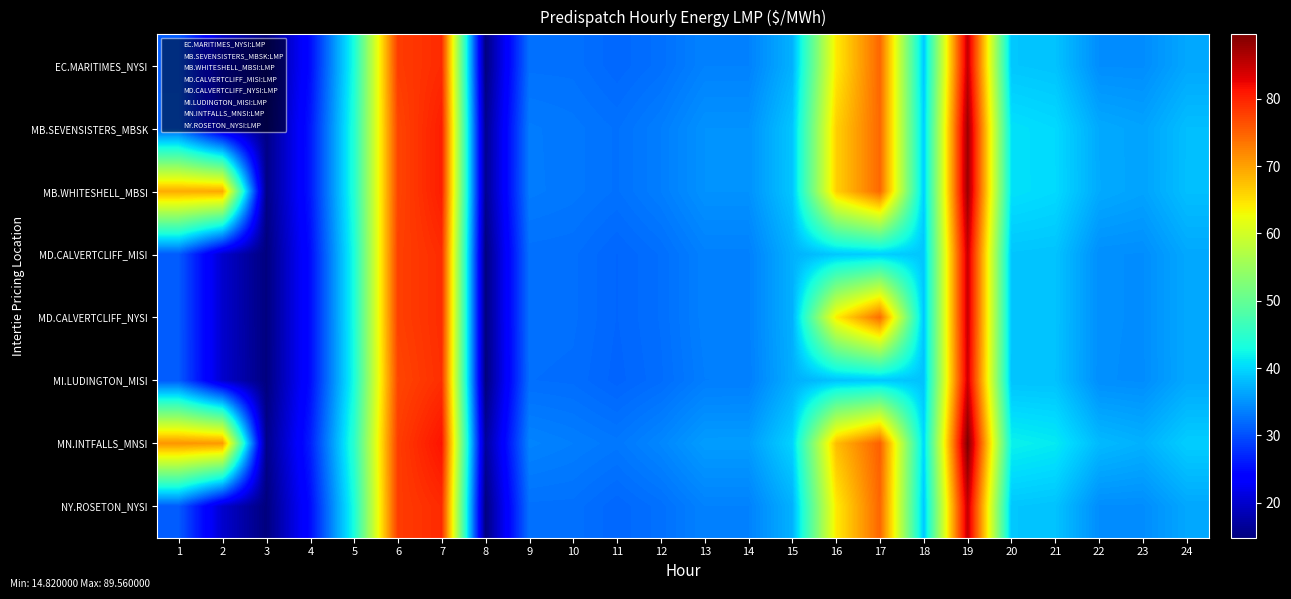

Which series has the widest spread of values?

MN.INTFALLS_MNSI